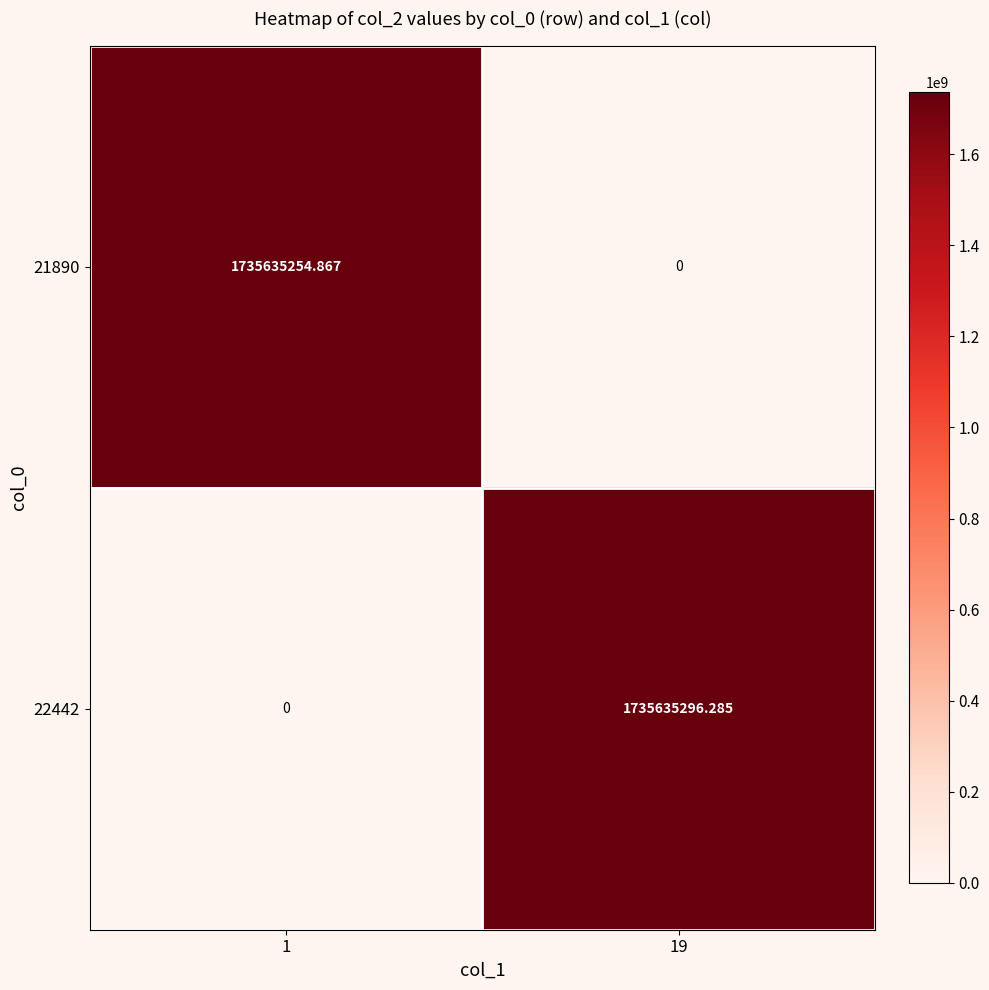

Is the value of 21890 at 1 greater than the value of 22442 at 19?

No